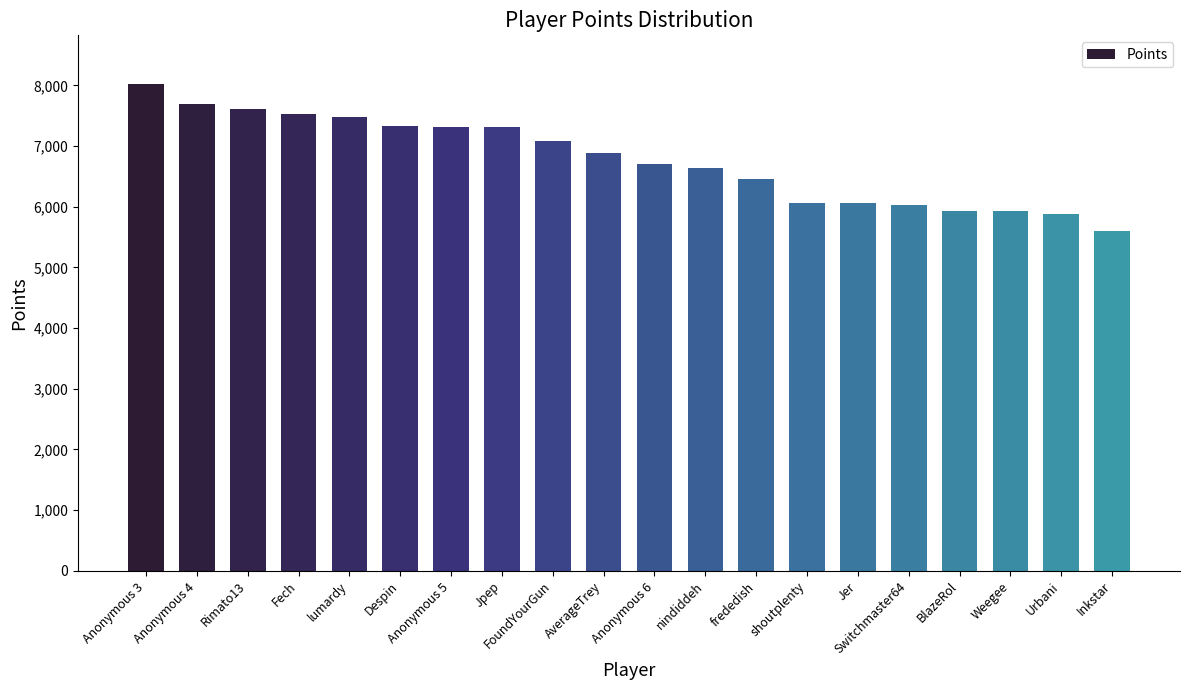

What is the value of the 19th bar from the left?

5874